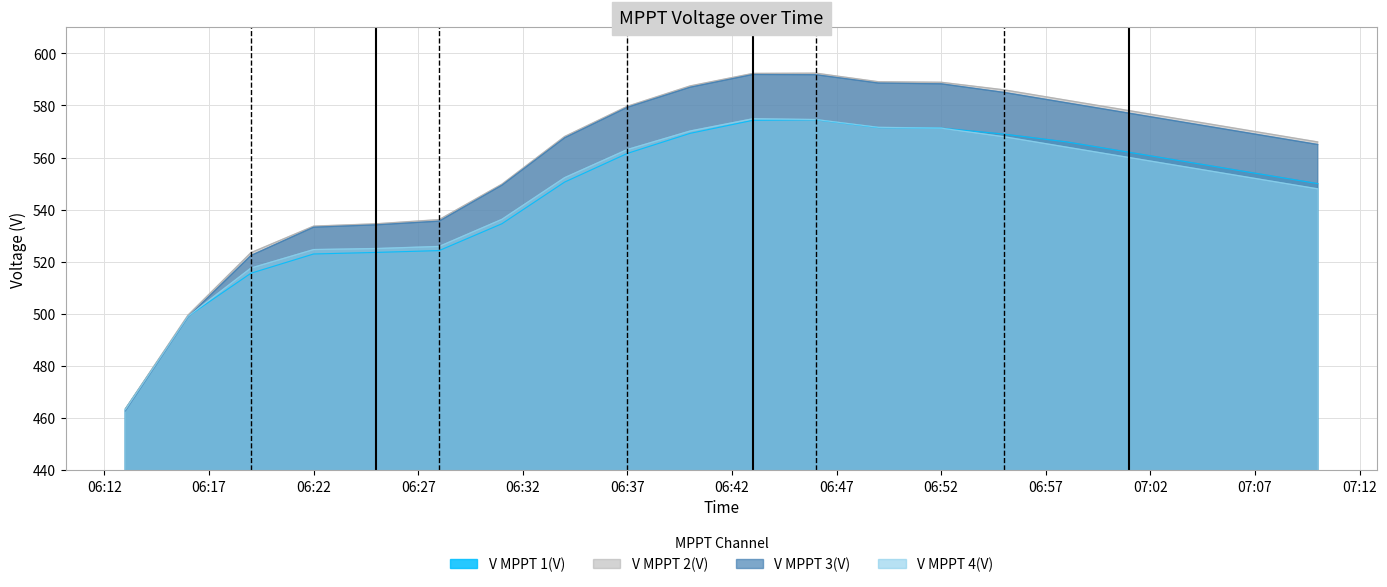

Rank the series at 06:43 from highest to lowest value.

V MPPT 2(V), V MPPT 3(V), V MPPT 4(V), V MPPT 1(V)